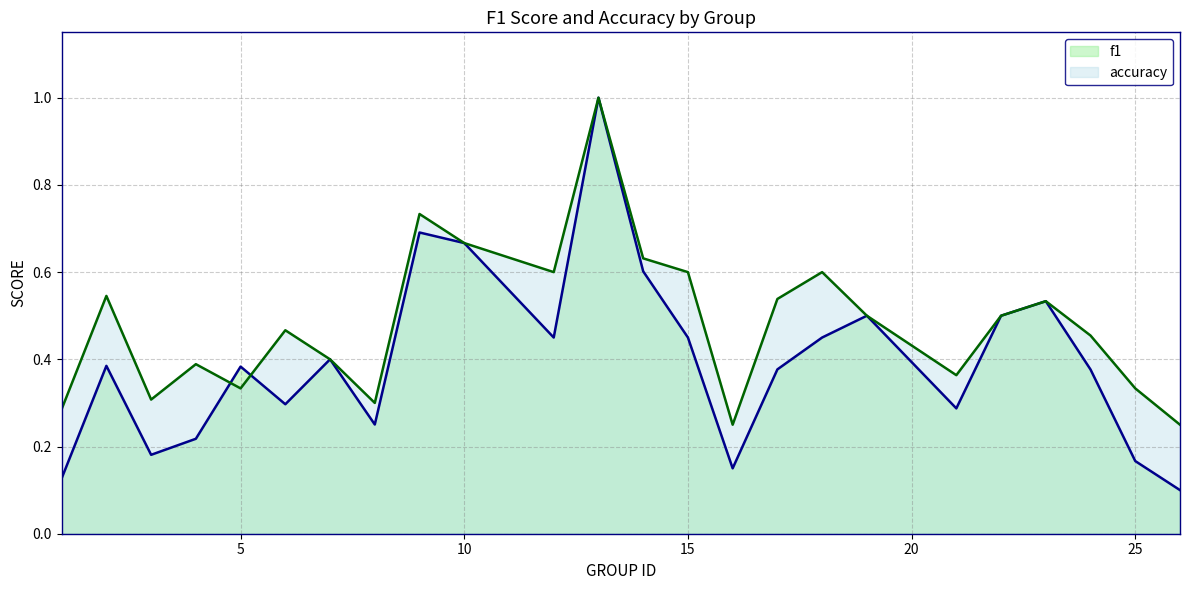

True or false: accuracy has a value of 0.7 at 10.

True